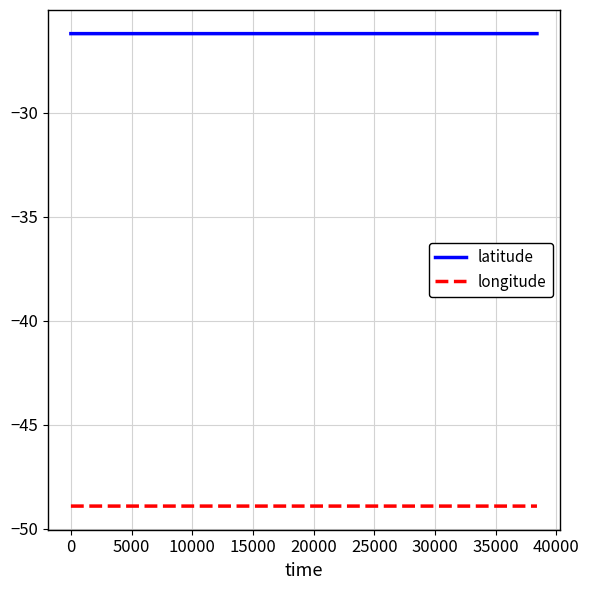

Which series has the largest total across all categories?

latitude